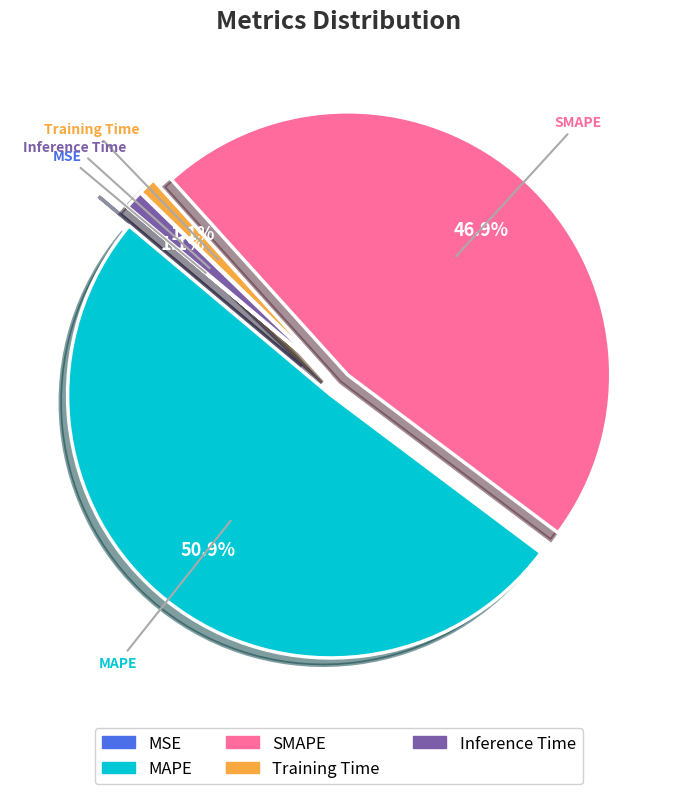

Is there any slice that represents more than half of the pie?

Yes